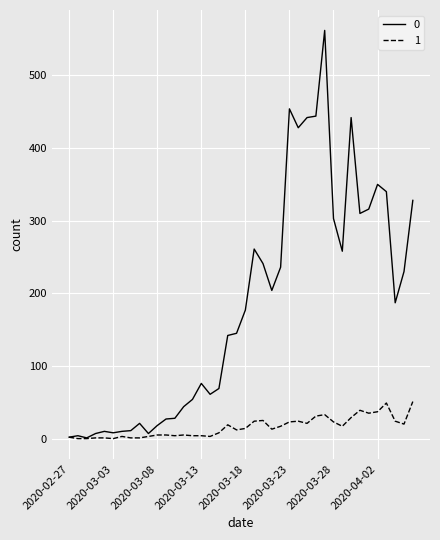

Rank the series by their maximum value, from lowest to highest.

1, 0